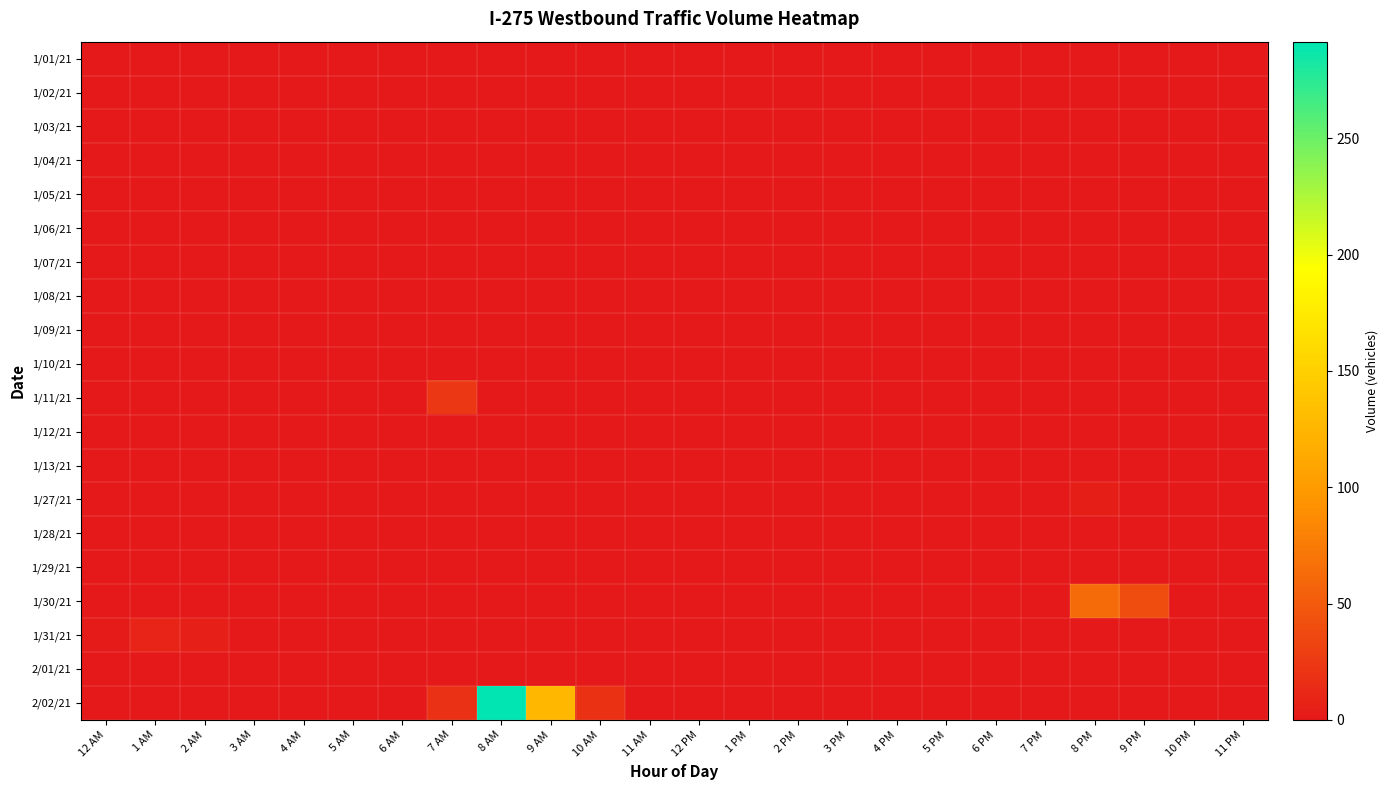

Between 8 AM and 10 AM, which series saw the biggest shift?

2/02/21